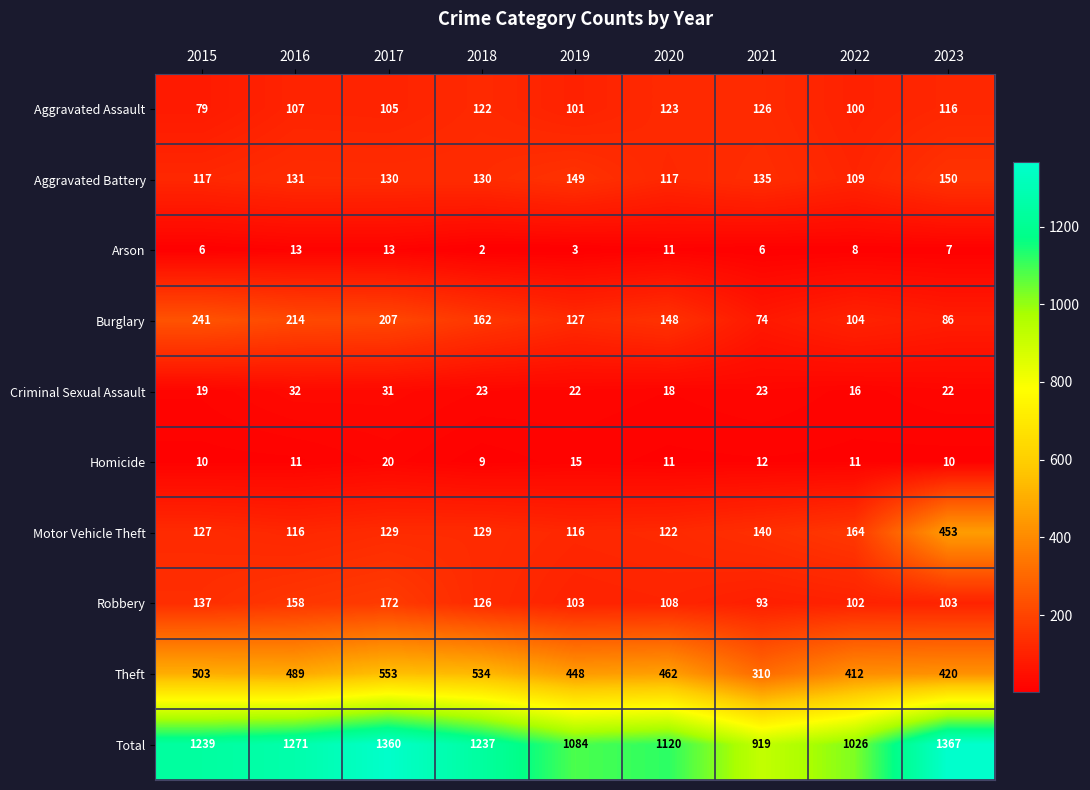

What is the difference between the maximum and minimum values in the Aggravated Battery series?

41